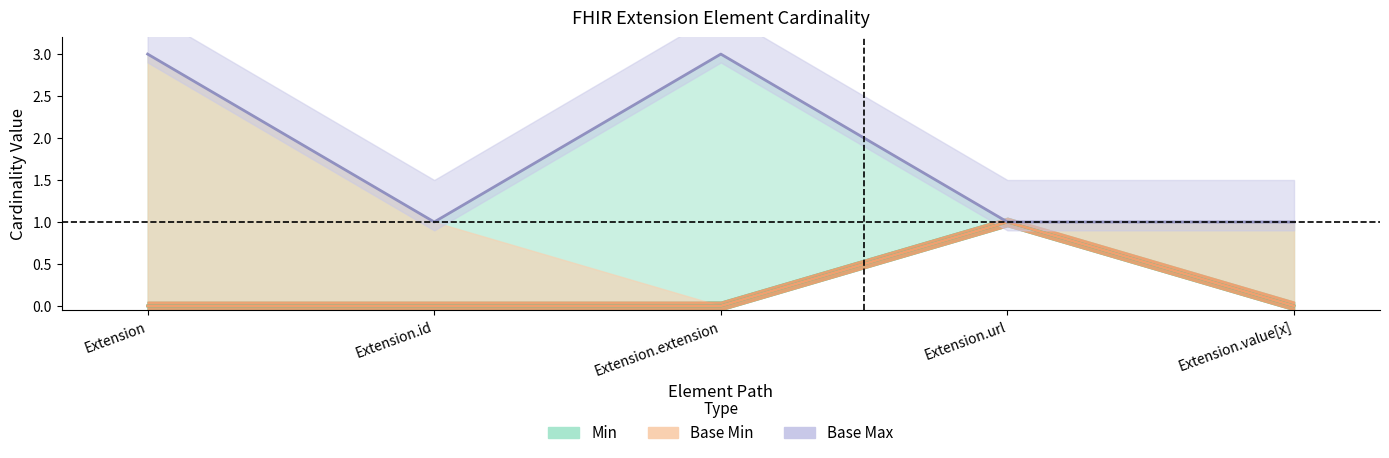

True or false: Base Min has more than 2 interior local peaks.

False